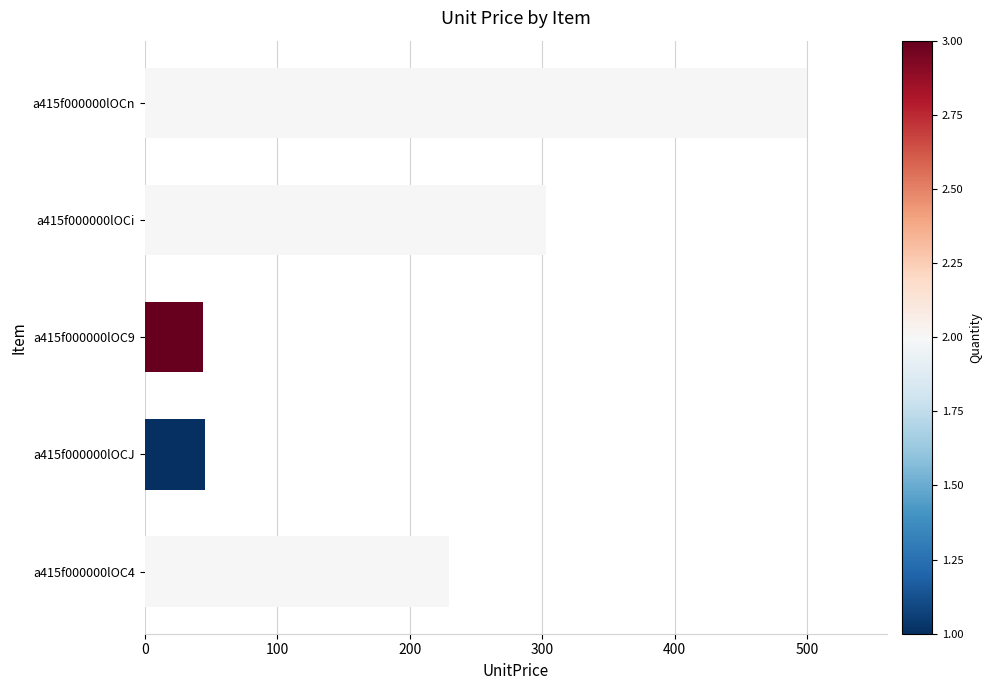

Which category has the highest value across all series?

a415f000000lOCn